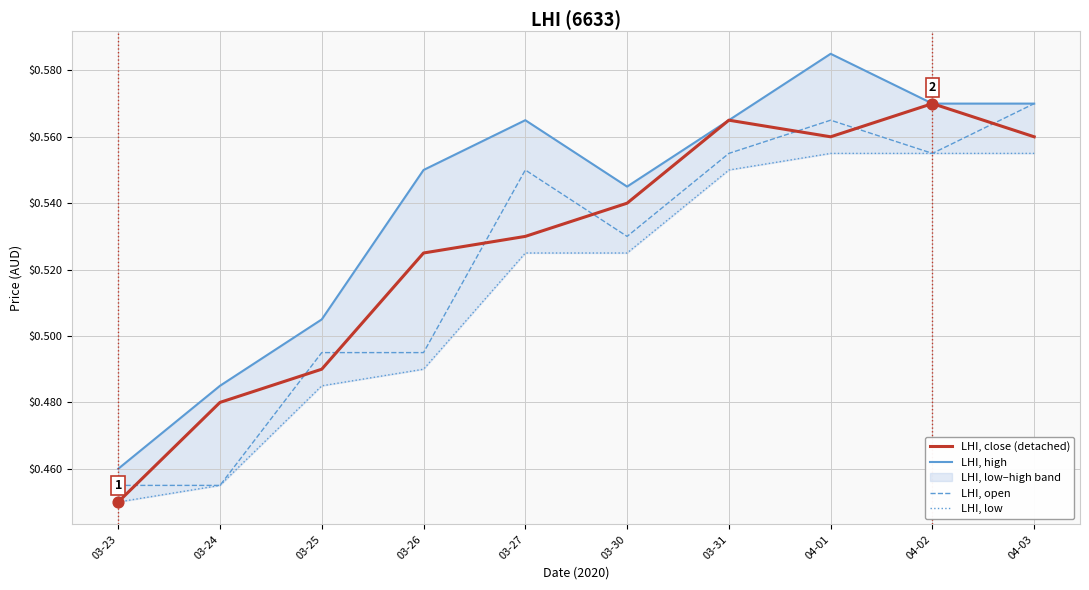

Is the value of LHI, close (detached) at 04-02 greater than the value of LHI, low at 03-26?

Yes